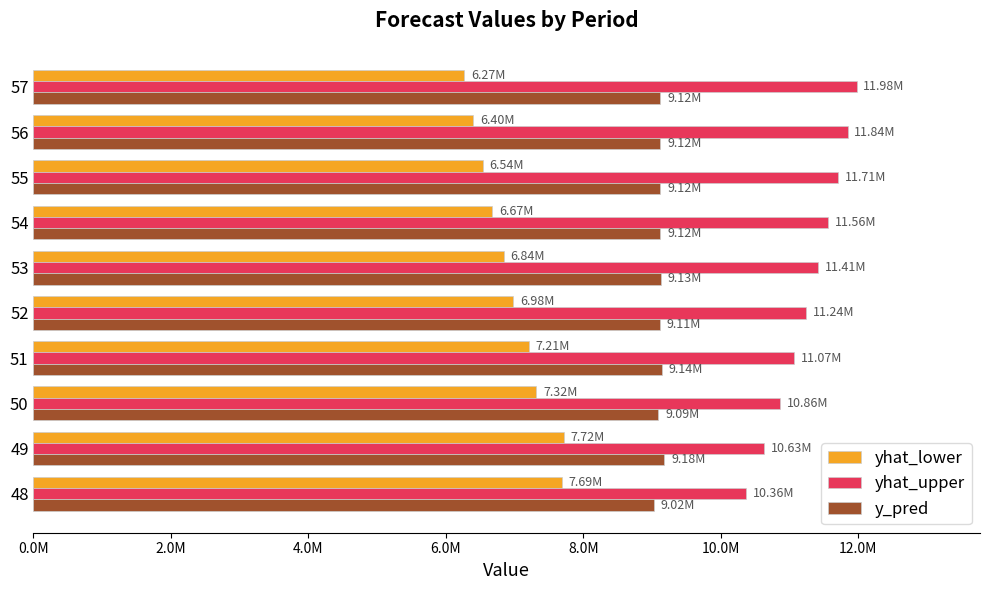

What are all the series names shown in the legend?

yhat_lower, yhat_upper, y_pred